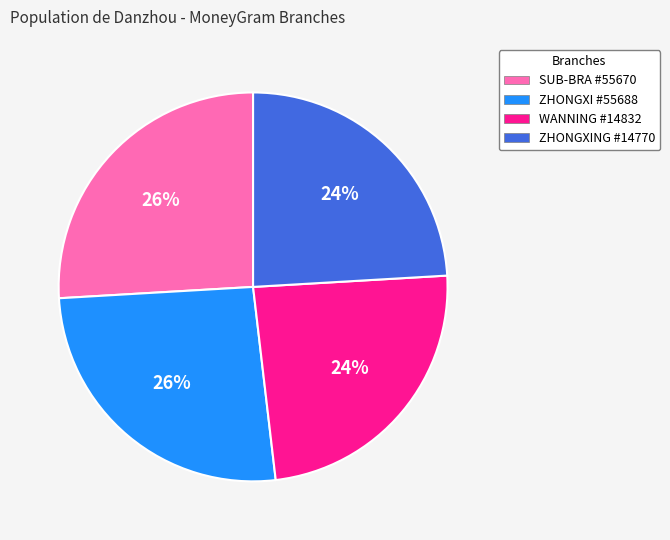

Do ZHONGXING #14770 and WANNING #14832 together represent more than half of the pie?

No